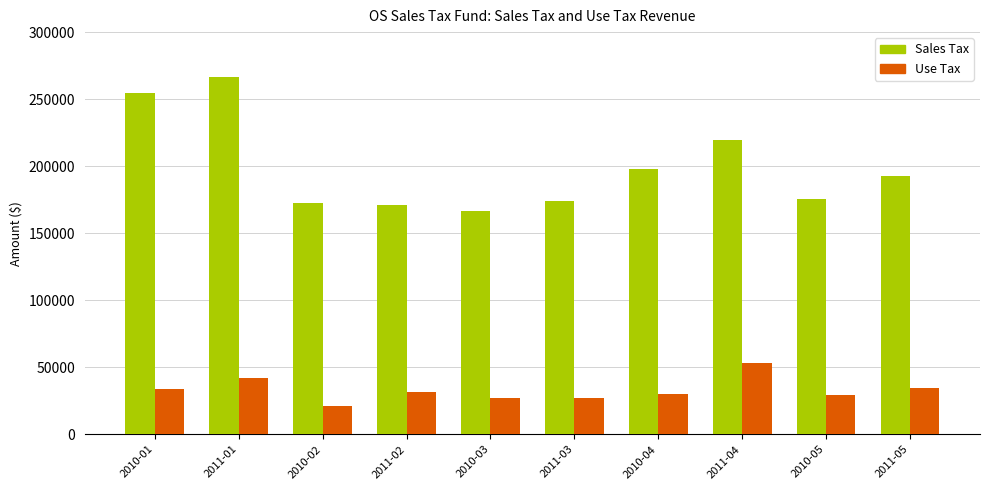

True or false: Sales Tax has a value of 172370.8 at 2010-02.

True